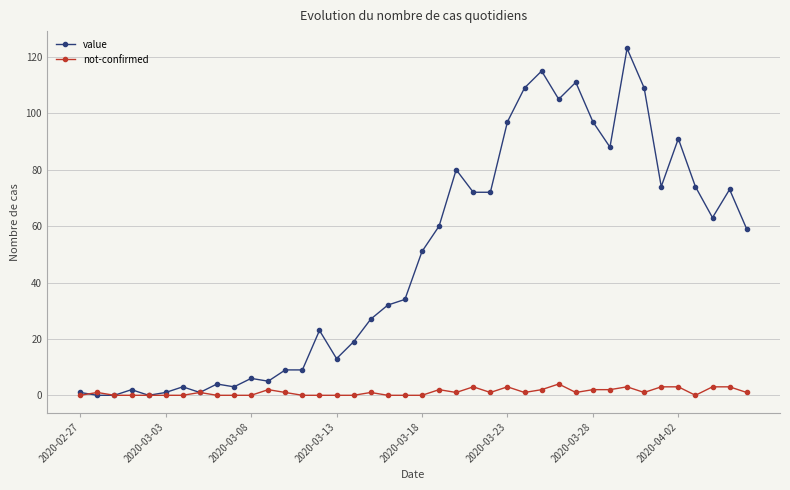

At how many categories does at least one series exceed 43?

20